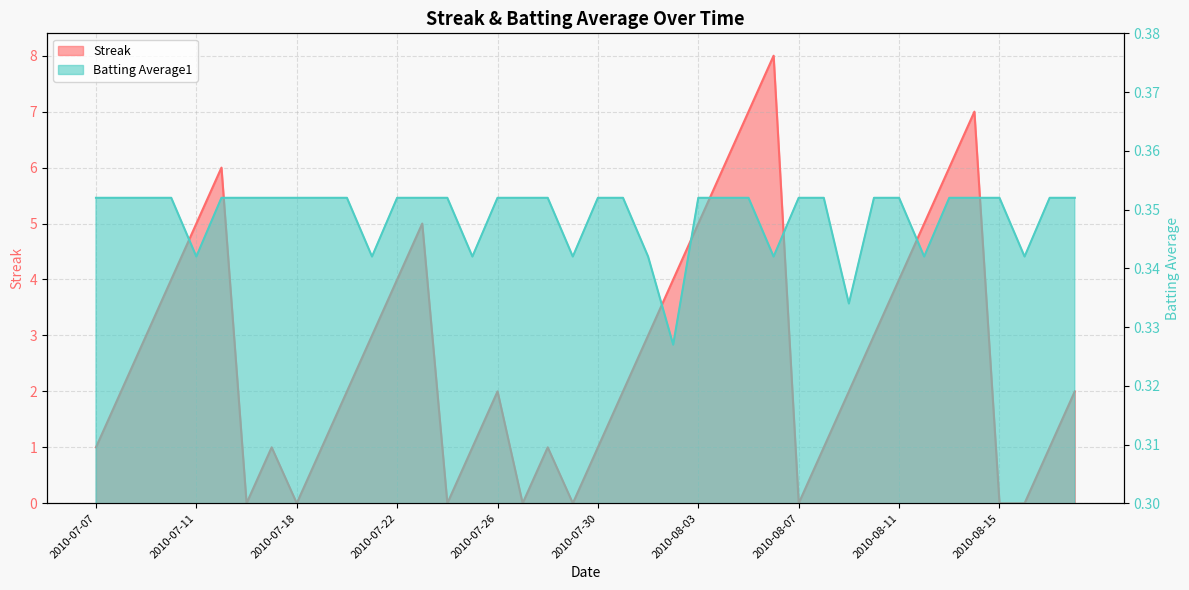

How many intersections are there between Batting Average1 and Streak?

14